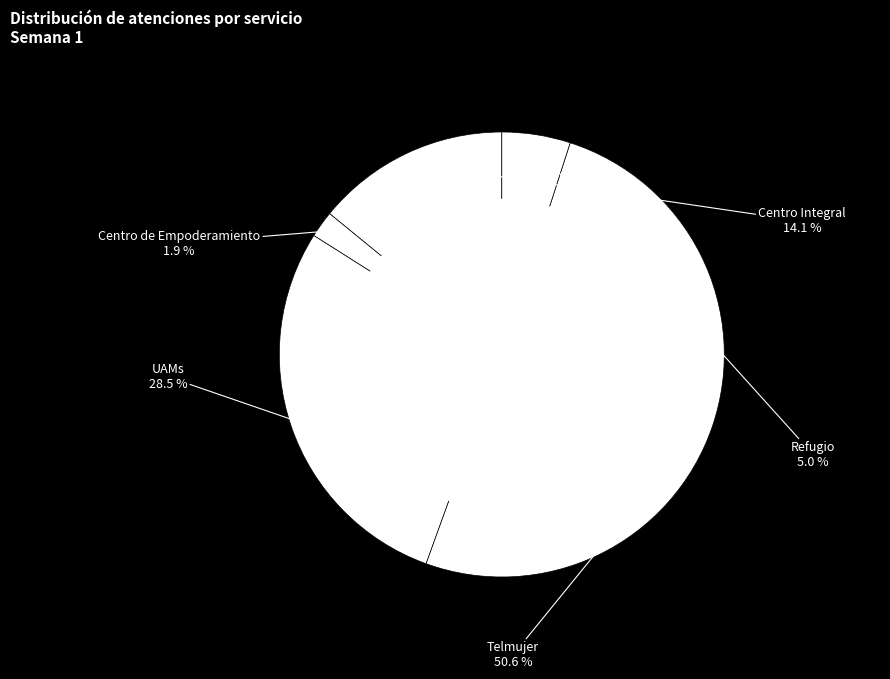

The Telmujer slice represents 51% of the pie. True or false?

True